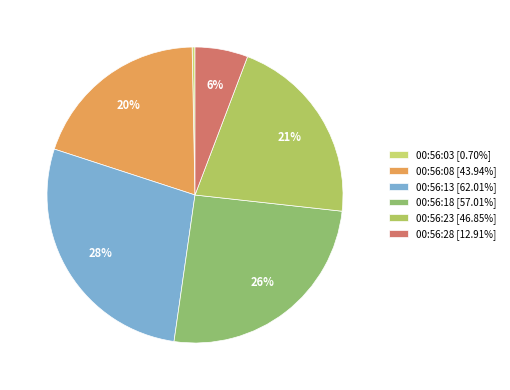

Which slice is the smallest?

00:56:03